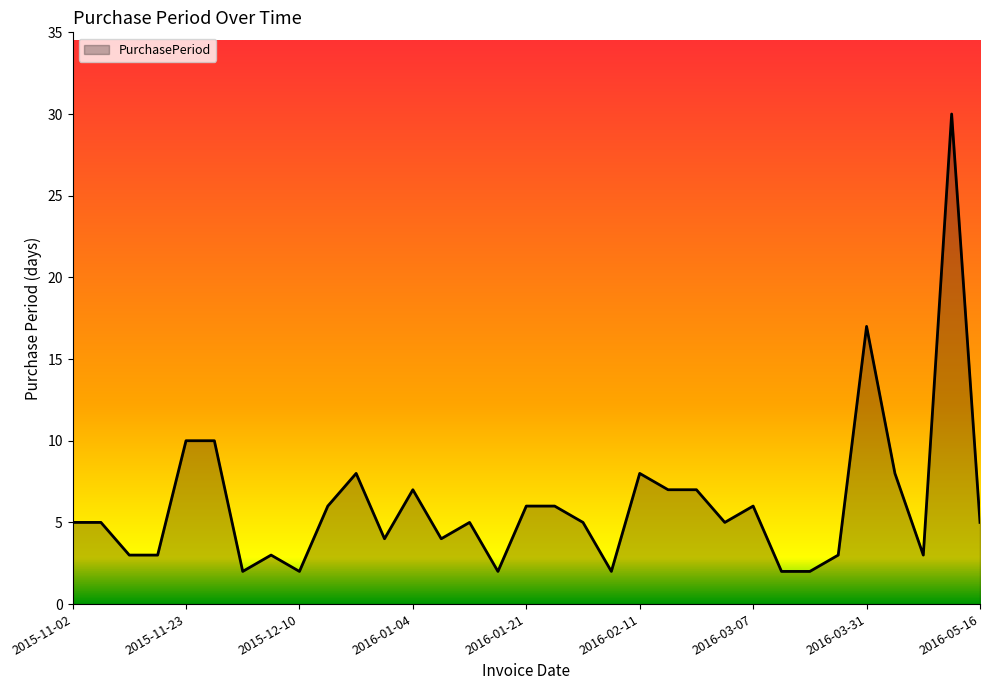

What is the maximum value shown in the chart?

30